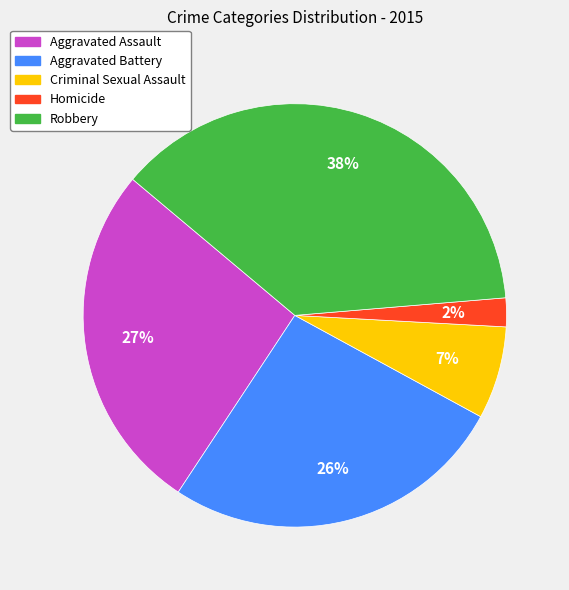

Is there any slice that represents more than half of the pie?

No